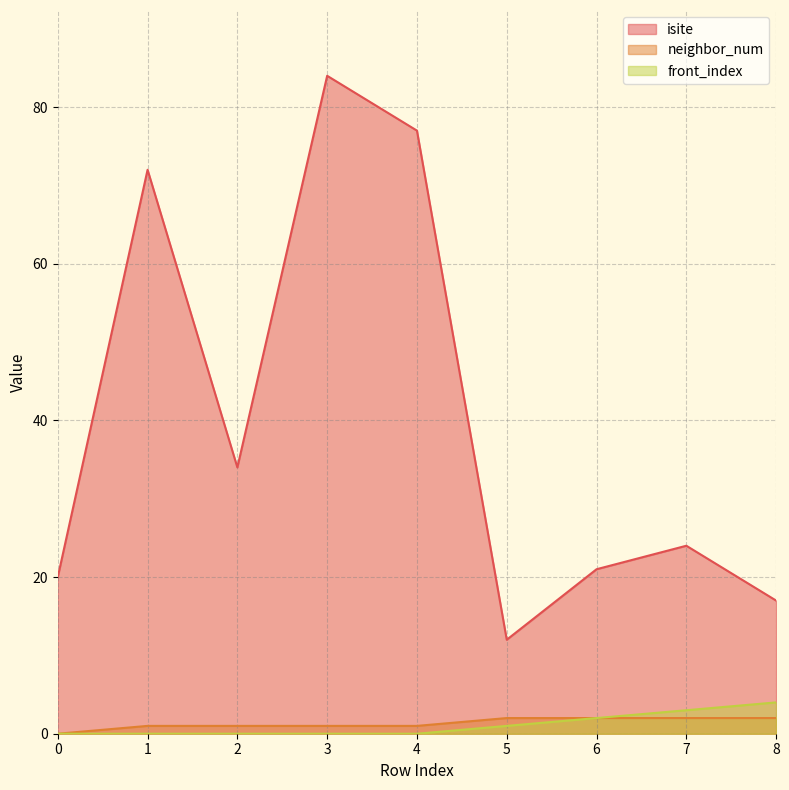

True or false: neighbor_num and front_index cross at least once.

False